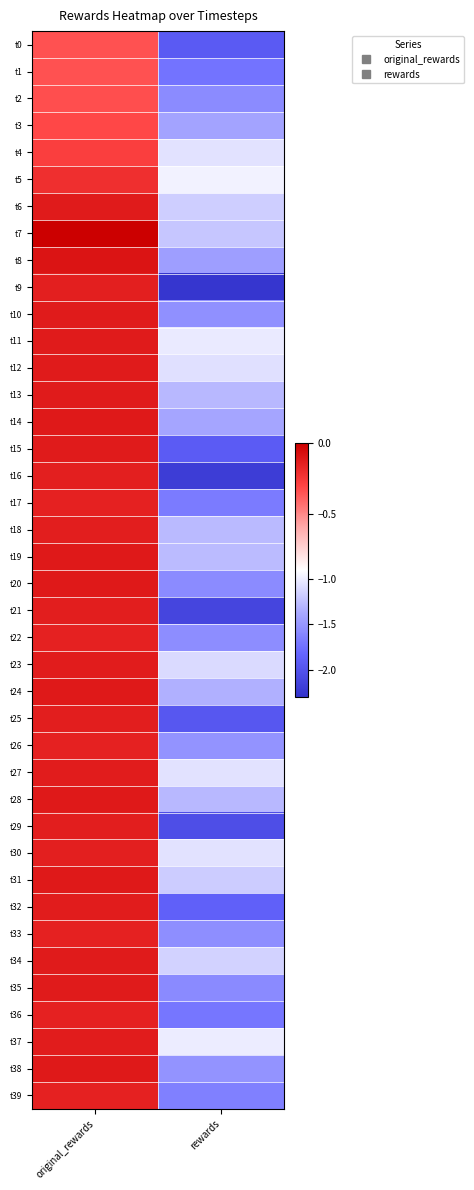

Reading left to right, what are all the values shown in this chart?

t0: original_rewards=-0.3	rewards=-1.9
t1: original_rewards=-0.3	rewards=-1.7
t2: original_rewards=-0.3	rewards=-1.6
t3: original_rewards=-0.3	rewards=-1.4
t4: original_rewards=-0.3	rewards=-1.1
t5: original_rewards=-0.2	rewards=-1.0
t6: original_rewards=-0.1	rewards=-1.2
t7: original_rewards=-0.0	rewards=-1.2
t8: original_rewards=-0.1	rewards=-1.4
t9: original_rewards=-0.1	rewards=-2.3
t10: original_rewards=-0.1	rewards=-1.5
t11: original_rewards=-0.1	rewards=-1.0
t12: original_rewards=-0.1	rewards=-1.1
t13: original_rewards=-0.1	rewards=-1.3
t14: original_rewards=-0.1	rewards=-1.4
t15: original_rewards=-0.1	rewards=-1.9
t16: original_rewards=-0.1	rewards=-2.2
t17: original_rewards=-0.1	rewards=-1.7
t18: original_rewards=-0.1	rewards=-1.3
t19: original_rewards=-0.1	rewards=-1.3
t20: original_rewards=-0.1	rewards=-1.6
t21: original_rewards=-0.1	rewards=-2.1
t22: original_rewards=-0.1	rewards=-1.6
t23: original_rewards=-0.1	rewards=-1.1
t24: original_rewards=-0.1	rewards=-1.3
t25: original_rewards=-0.1	rewards=-2.0
t26: original_rewards=-0.1	rewards=-1.5
t27: original_rewards=-0.1	rewards=-1.1
t28: original_rewards=-0.1	rewards=-1.3
t29: original_rewards=-0.1	rewards=-2.0
t30: original_rewards=-0.1	rewards=-1.1
t31: original_rewards=-0.1	rewards=-1.2
t32: original_rewards=-0.1	rewards=-1.9
t33: original_rewards=-0.1	rewards=-1.5
t34: original_rewards=-0.1	rewards=-1.1
t35: original_rewards=-0.1	rewards=-1.6
t36: original_rewards=-0.1	rewards=-1.7
t37: original_rewards=-0.1	rewards=-1.0
t38: original_rewards=-0.1	rewards=-1.5
t39: original_rewards=-0.1	rewards=-1.6